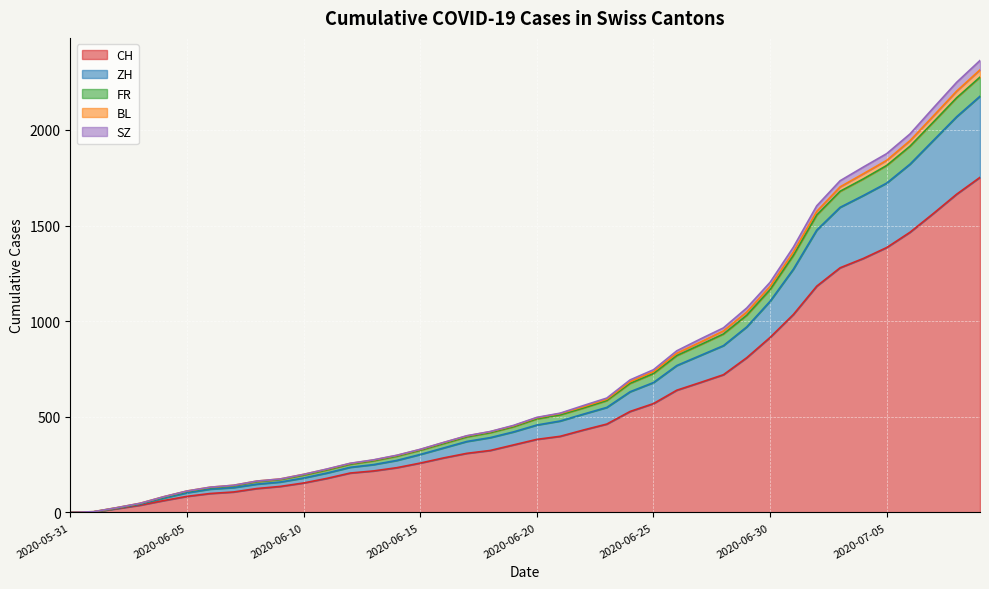

How many lines are shown in the chart?

5